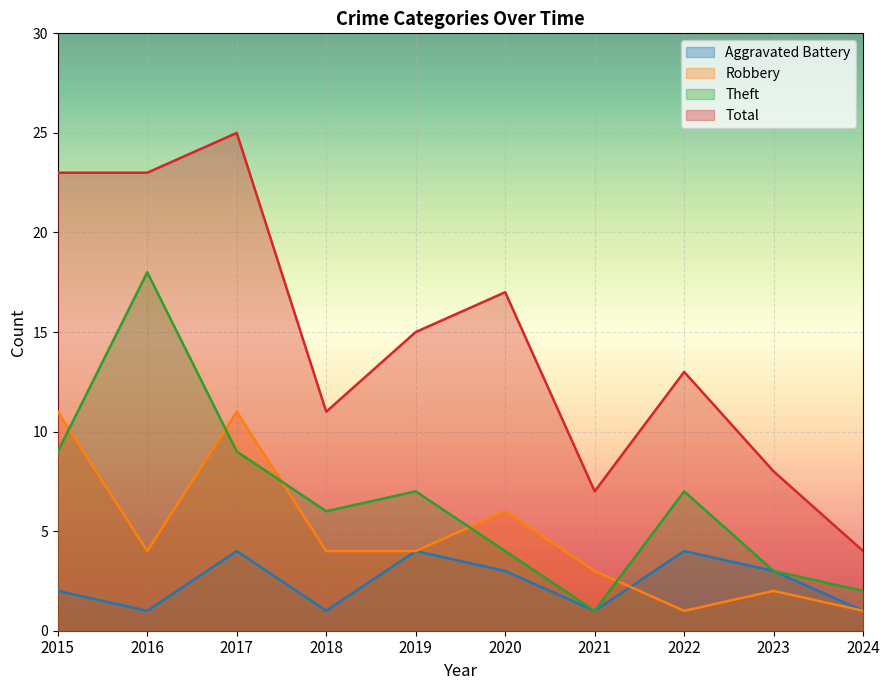

Between 2016 and 2017, which series saw the biggest shift?

Theft